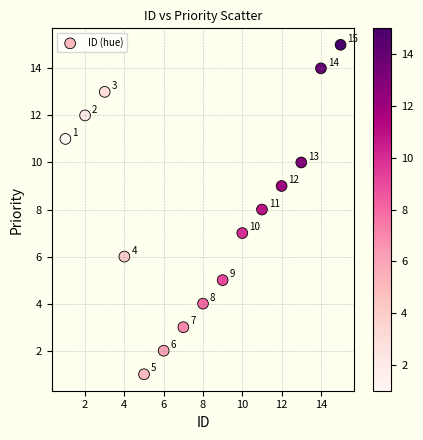

What Y value in the scatter plot is closest to 8?

8